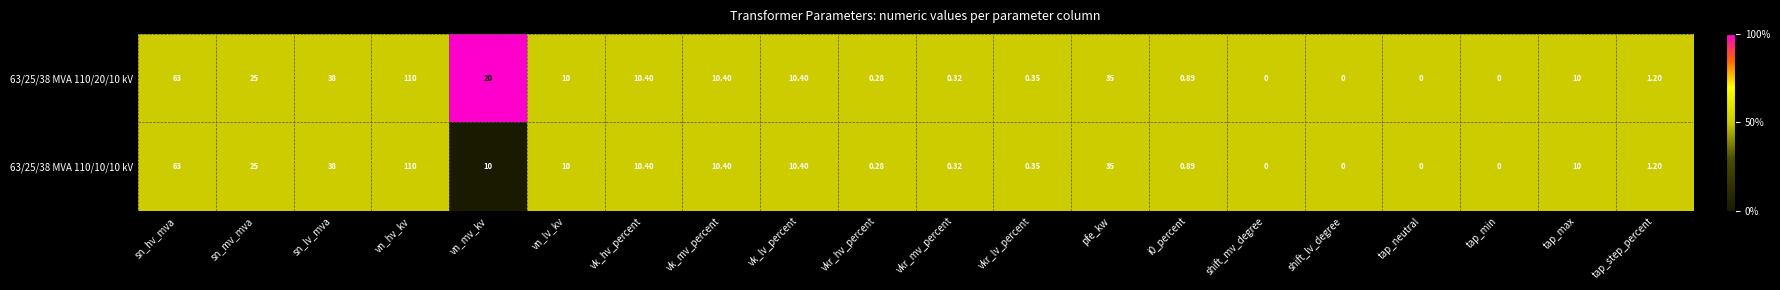

At which category is the sum across all series the highest?

vn_hv_kv